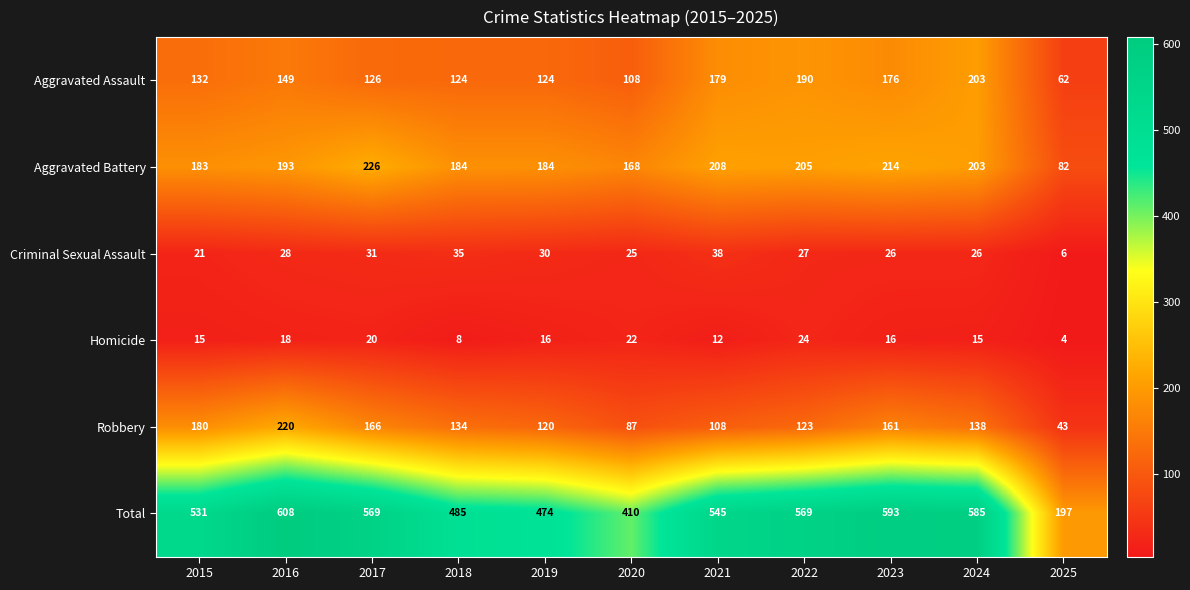

The Aggravated Assault series shows 236 at 2016. True or false?

False